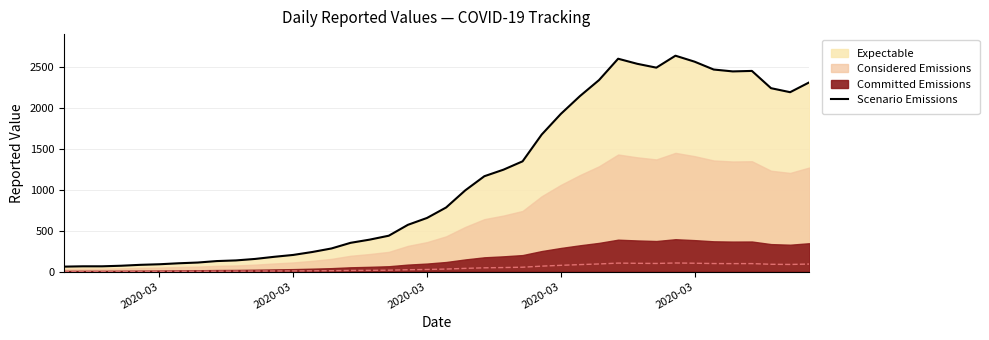

True or false: the data has more than 1 interior local peaks.

True